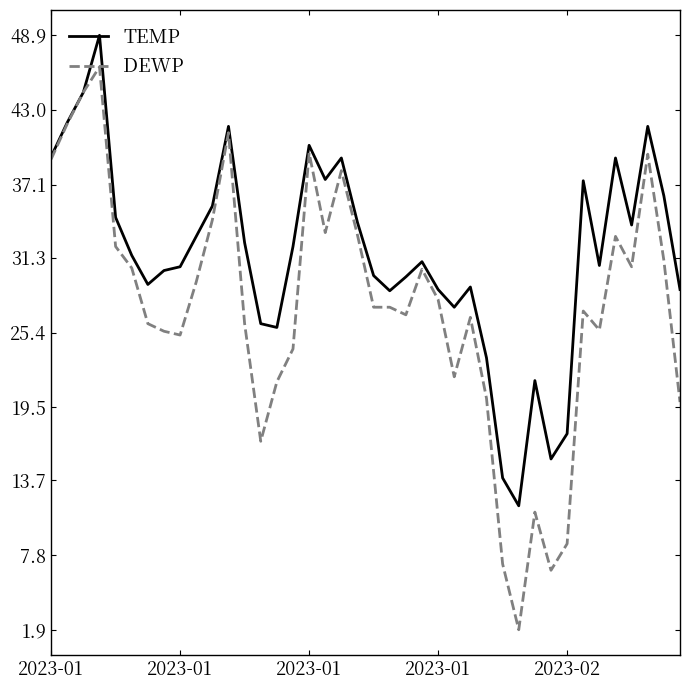

What are all the series names shown in the legend?

TEMP, DEWP